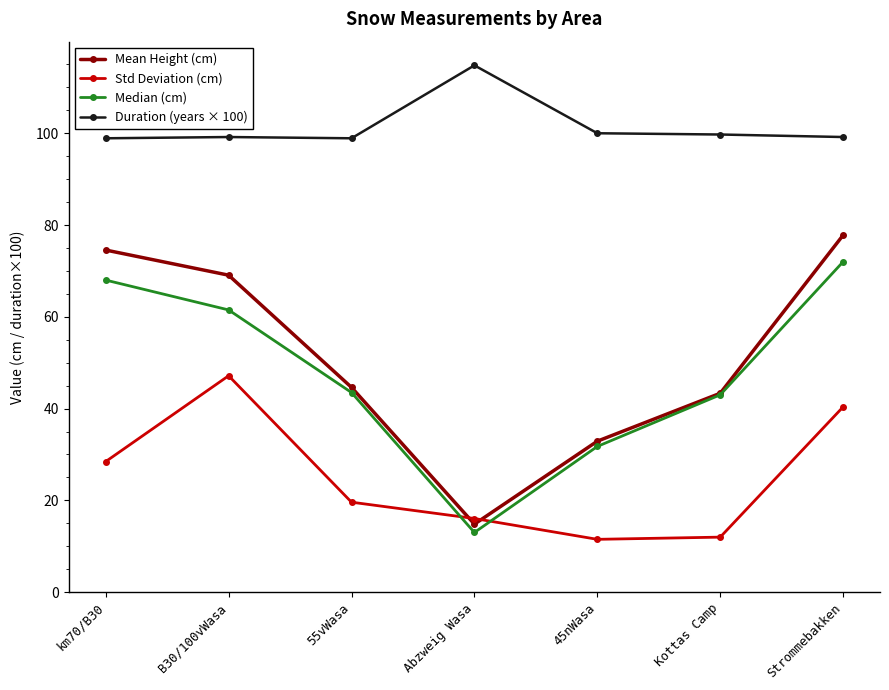

What is the highest value of the Median (cm) series?

72.0